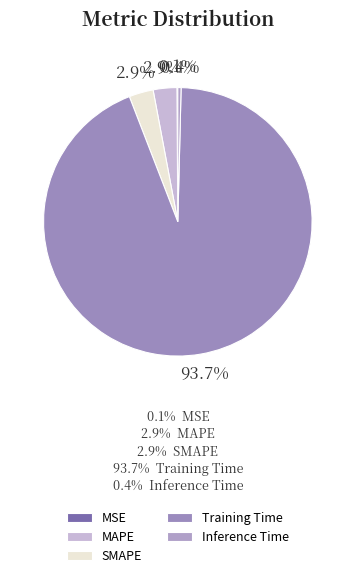

What is the smallest slice in the pie chart?

MSE